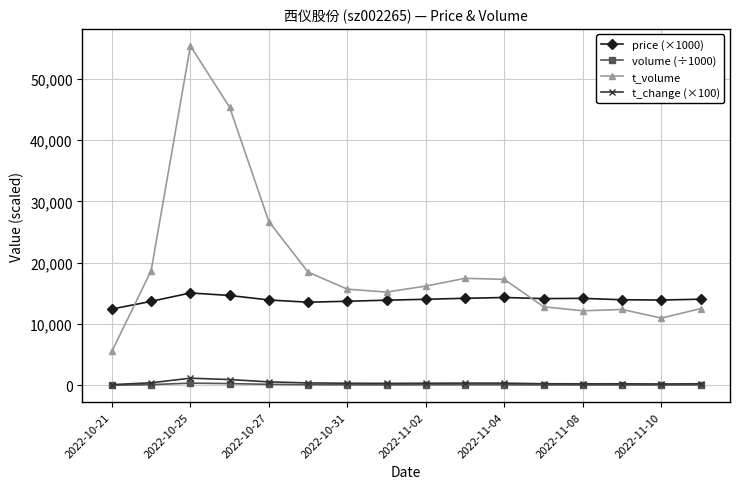

Which series has the widest spread of values?

t_volume